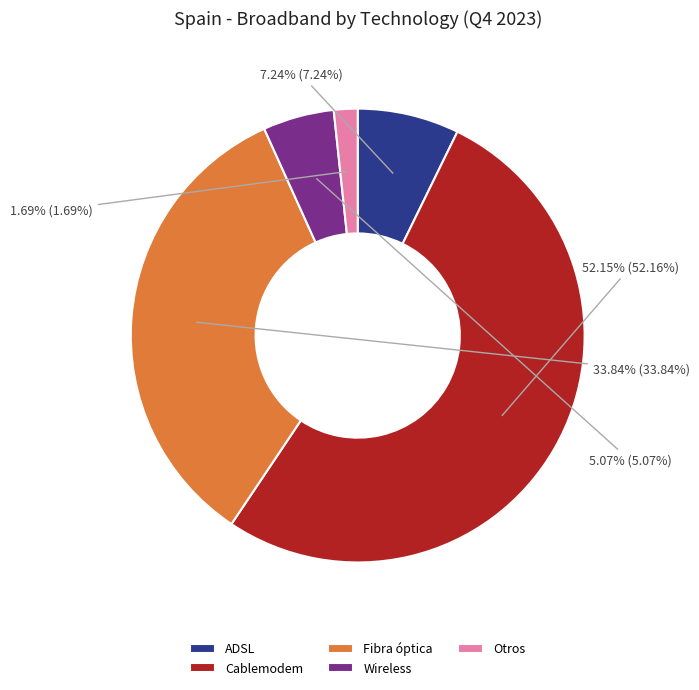

True or false: Fibra óptica accounts for 34% of the total.

True